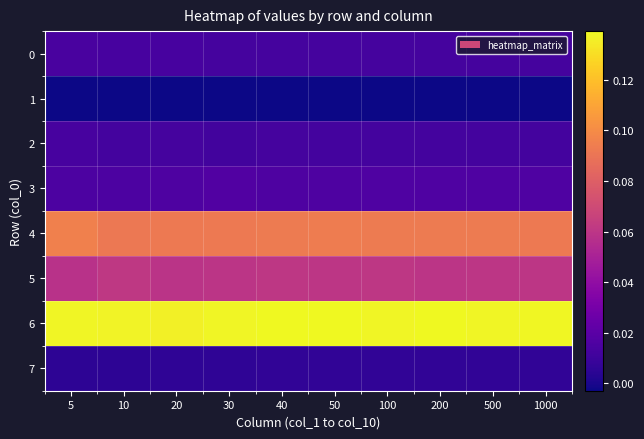

Rank the series at 50 from highest to lowest value.

6, 4, 5, 3, 0, 2, 7, 1